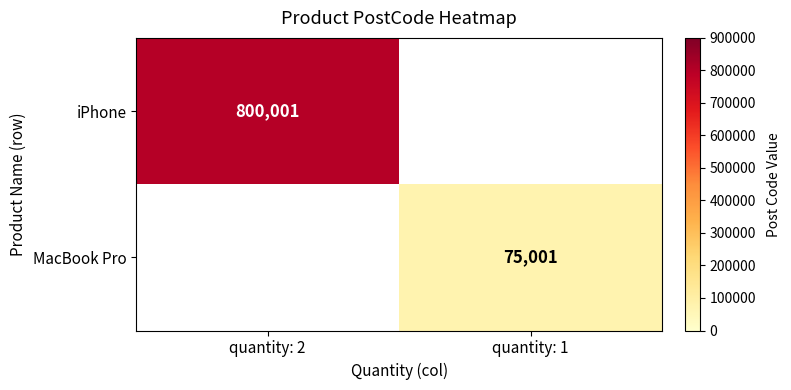

True or false: iPhone has a value of 372159 at quantity: 2.

False